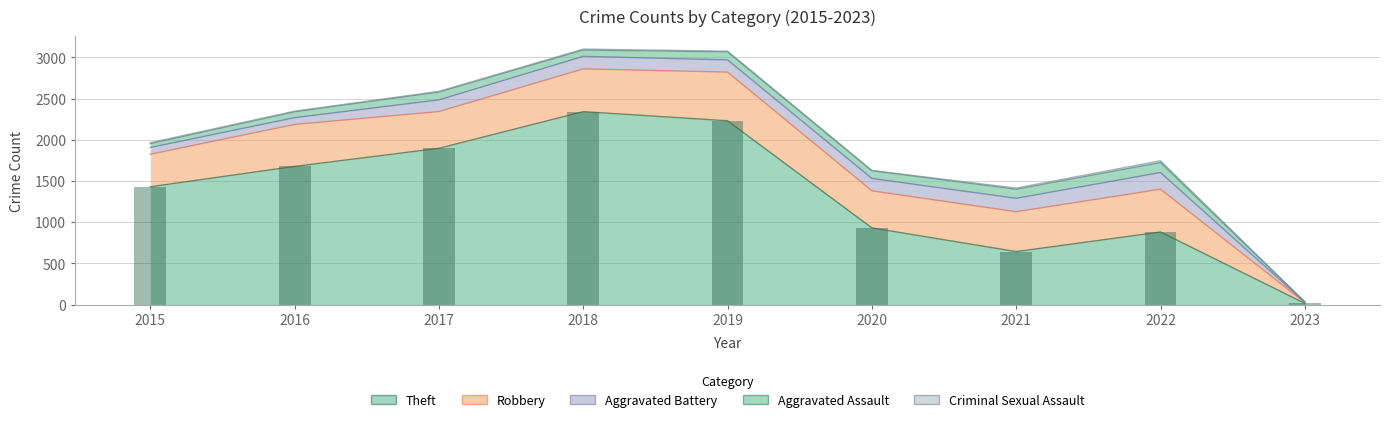

Reading left to right, what are all the values shown in this chart?

Theft: 2015=1429	2016=1676	2017=1896	2018=2341	2019=2230	2020=930	2021=642	2022=880	2023=14
Robbery: 2015=395	2016=510	2017=446	2018=519	2019=591	2020=450	2021=484	2022=520	2023=10
Aggravated Battery: 2015=82	2016=82	2017=142	2018=152	2019=148	2020=150	2021=163	2022=202	2023=5
Aggravated Assault: 2015=46	2016=71	2017=95	2018=77	2019=98	2020=94	2021=110	2022=121	2023=3
Criminal Sexual Assault: 2015=12	2016=8	2017=8	2018=11	2019=8	2020=3	2021=14	2022=22	2023=1